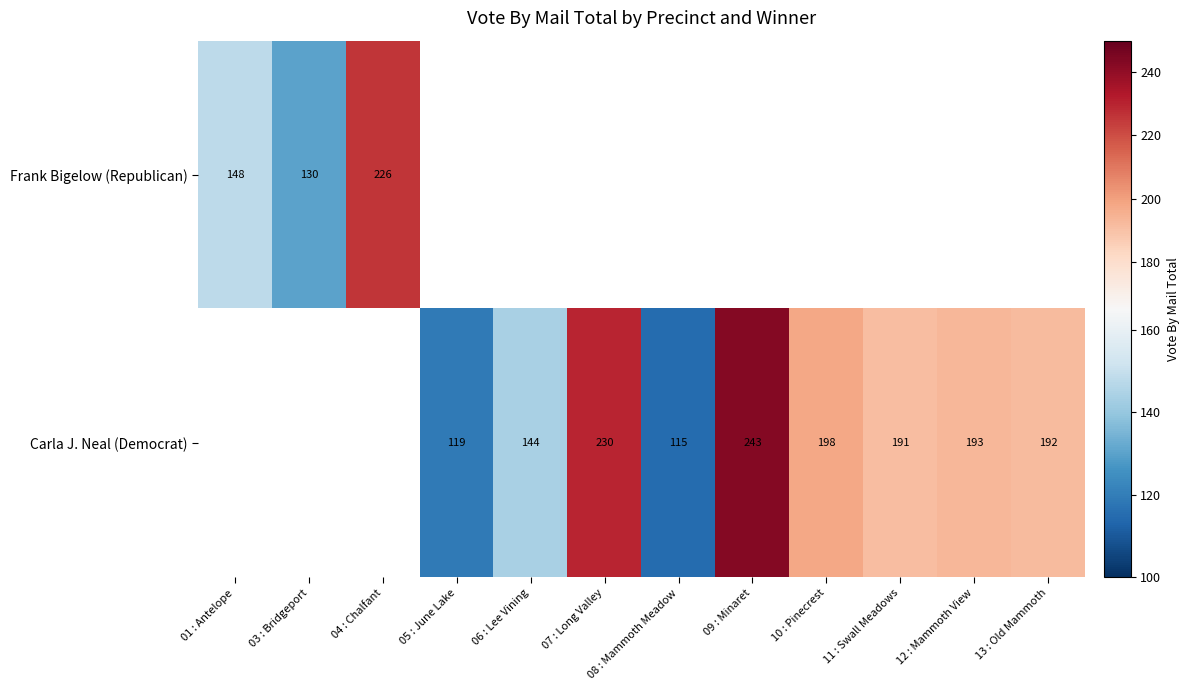

At how many categories does at least one series exceed 207?

3